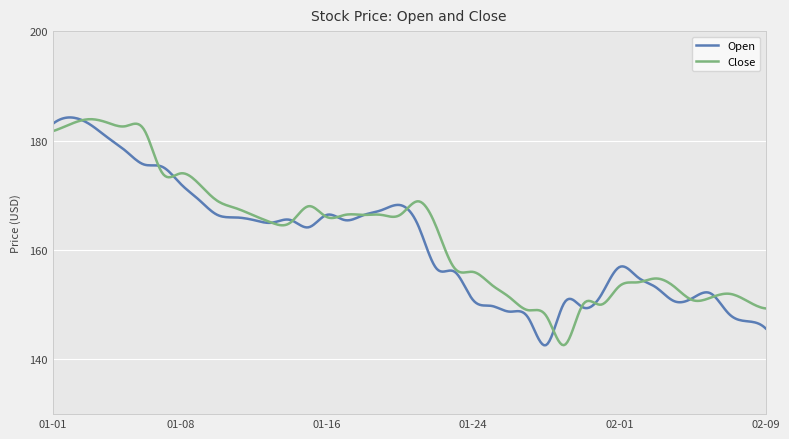

Rank the series by their average value, from lowest to highest.

Open, Close